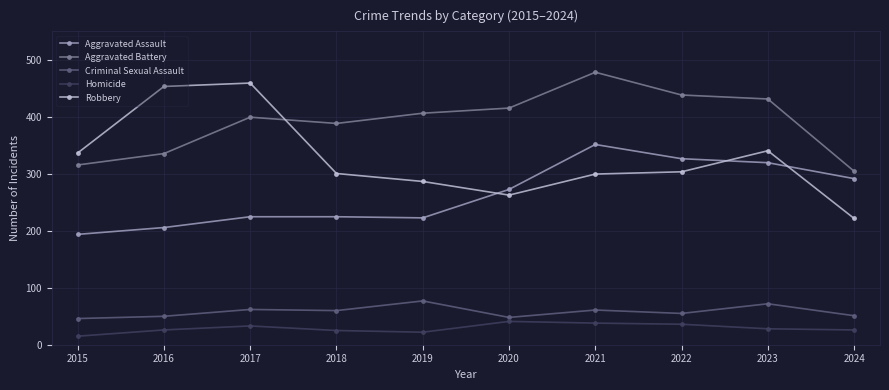

True or false: Criminal Sexual Assault and Aggravated Assault cross at least once.

False